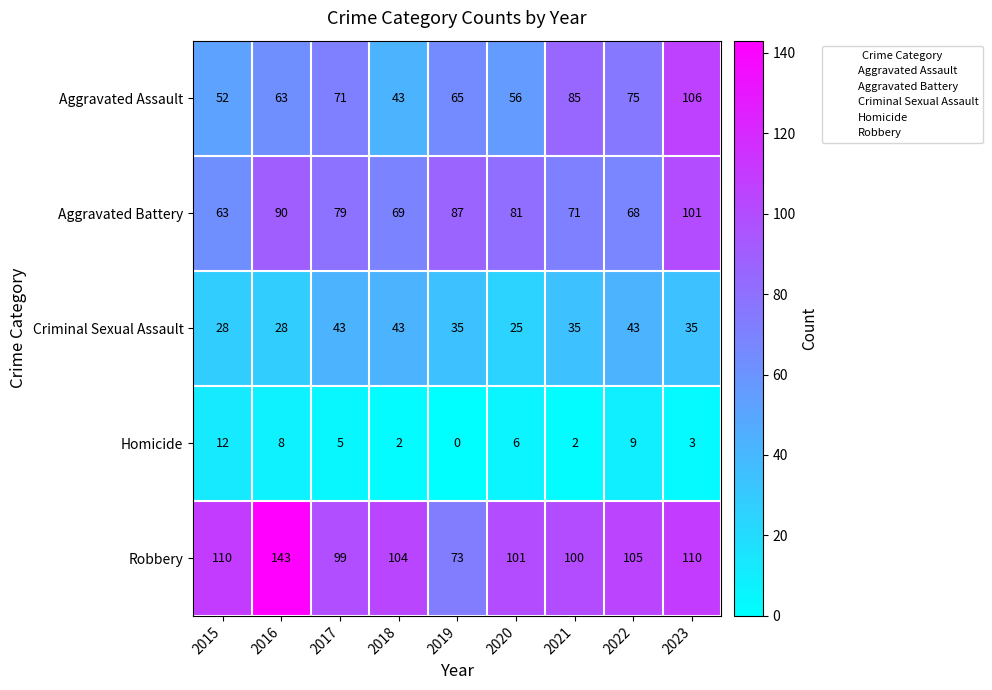

What is the greatest value displayed?

143